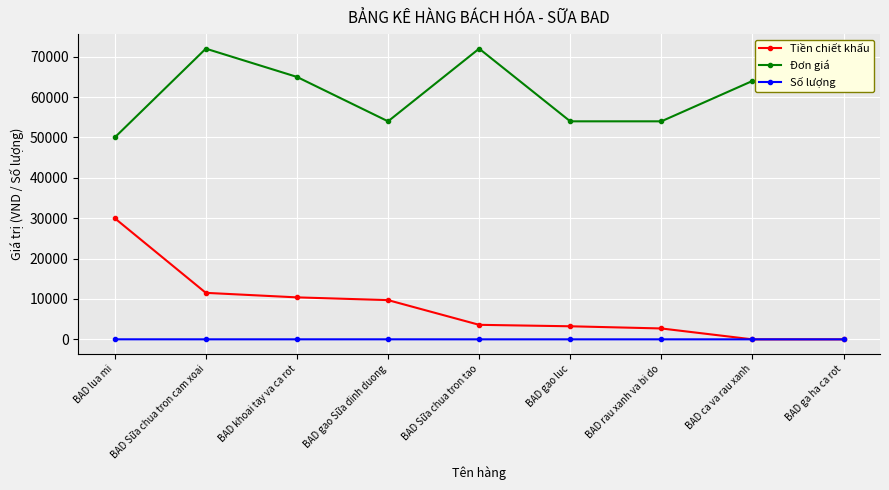

What are all the series names shown in the legend?

Tiền chiết khấu, Đơn giá, Số lượng